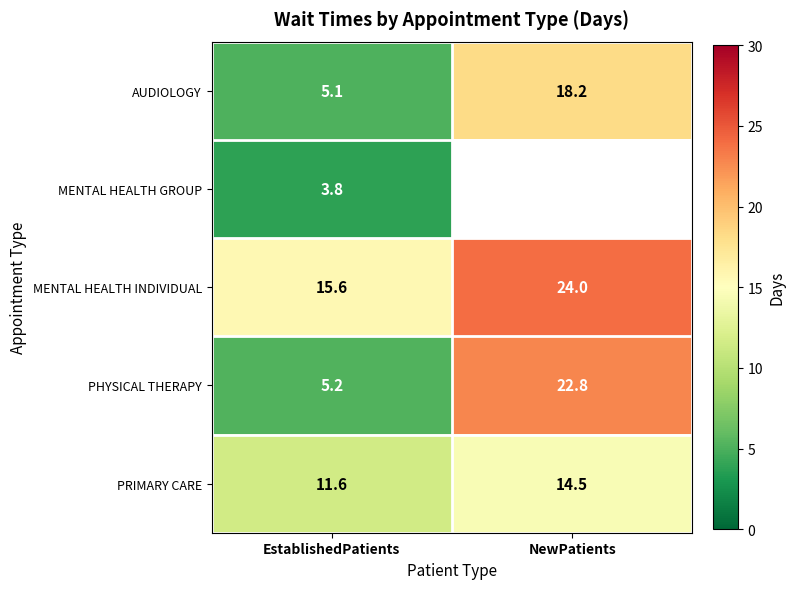

What is the total value across all series at EstablishedPatients?

41.3